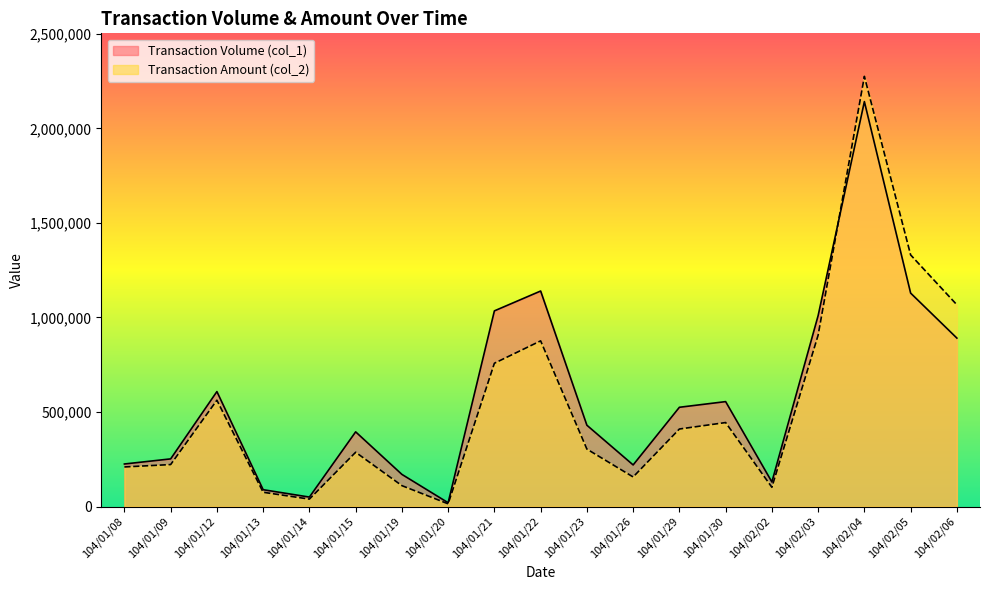

Where do Transaction Volume (col_1) and Transaction Amount (col_2) first cross each other?

104/02/03 and 104/02/04